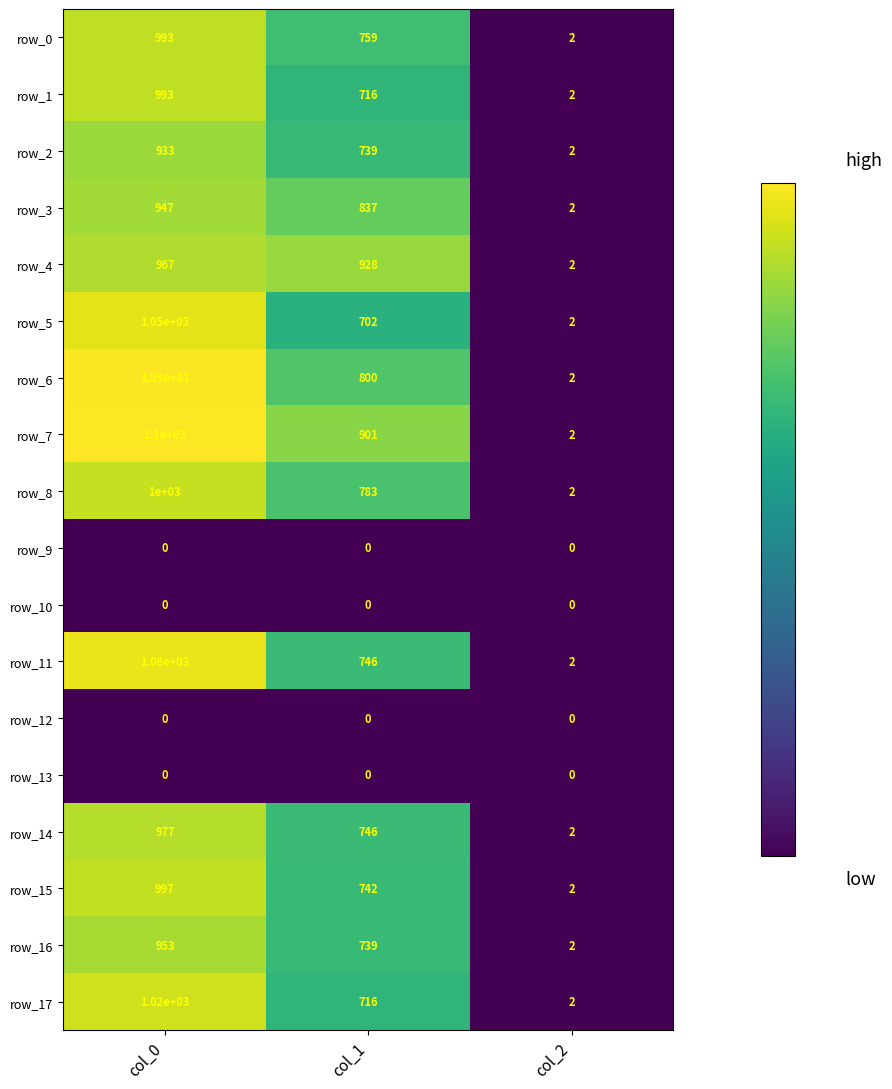

At which label does row_5 reach its peak?

col_0